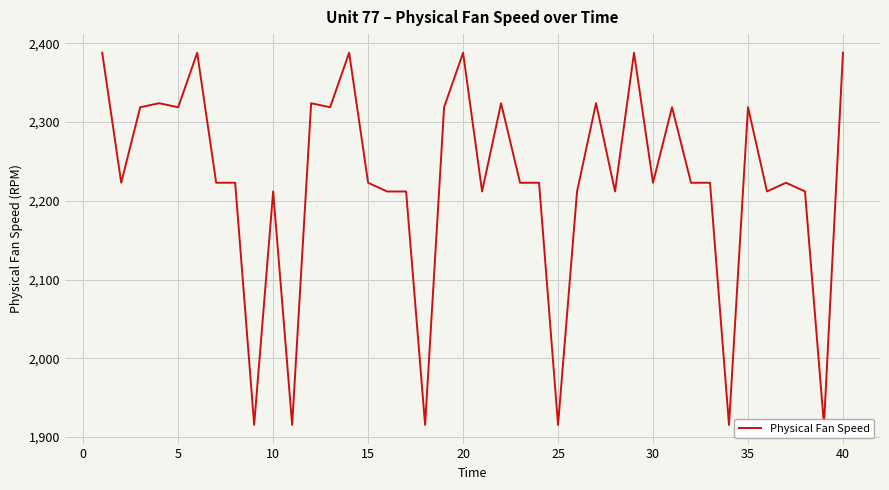

What is the smallest value displayed?

1915.3